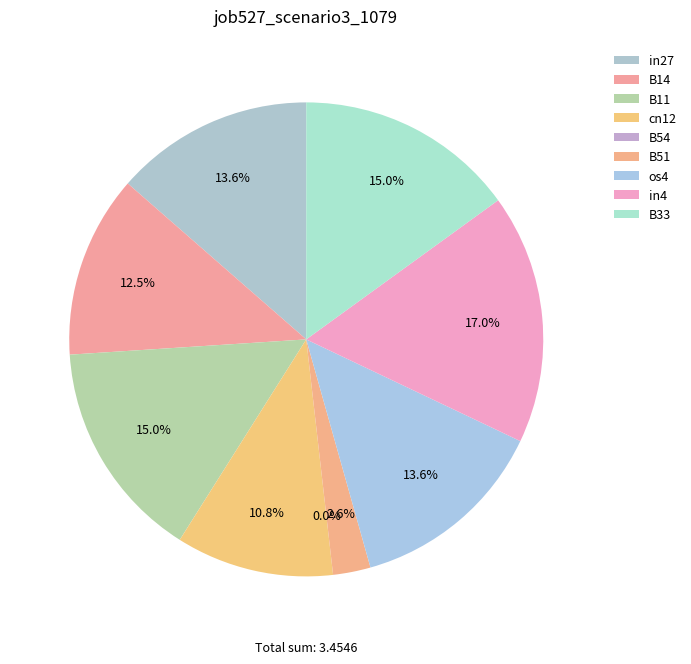

What percentage do B33 and B51 together represent?

17.6%